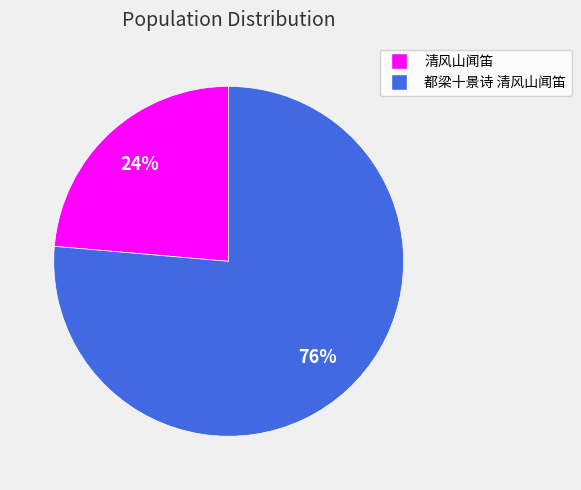

To the nearest percent, what is the average slice percentage?

50%